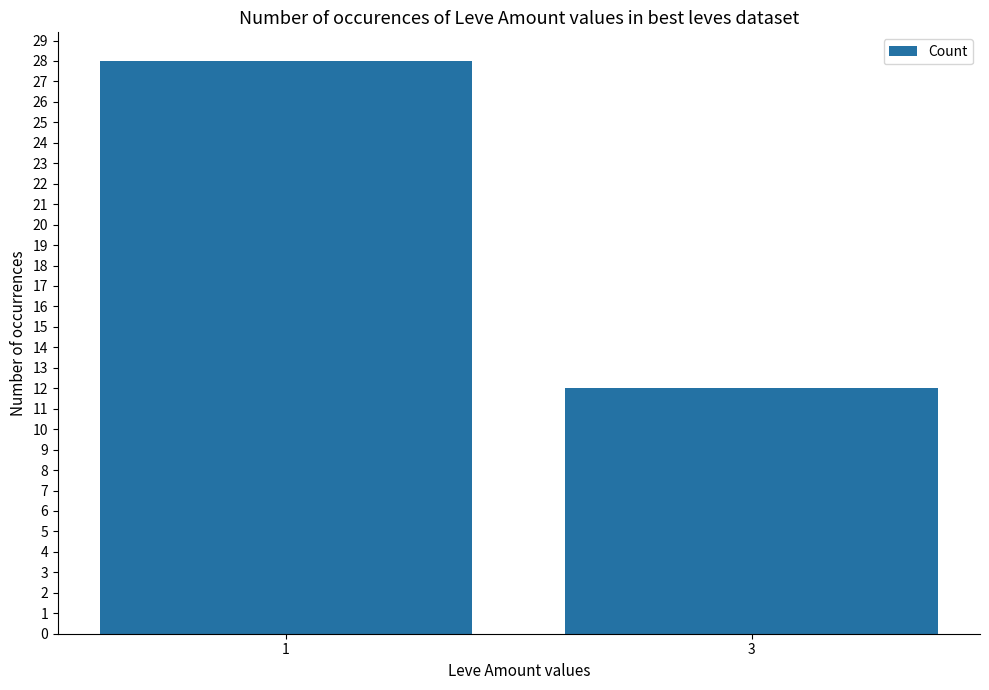

List the labels in order of value, smallest first.

3, 1